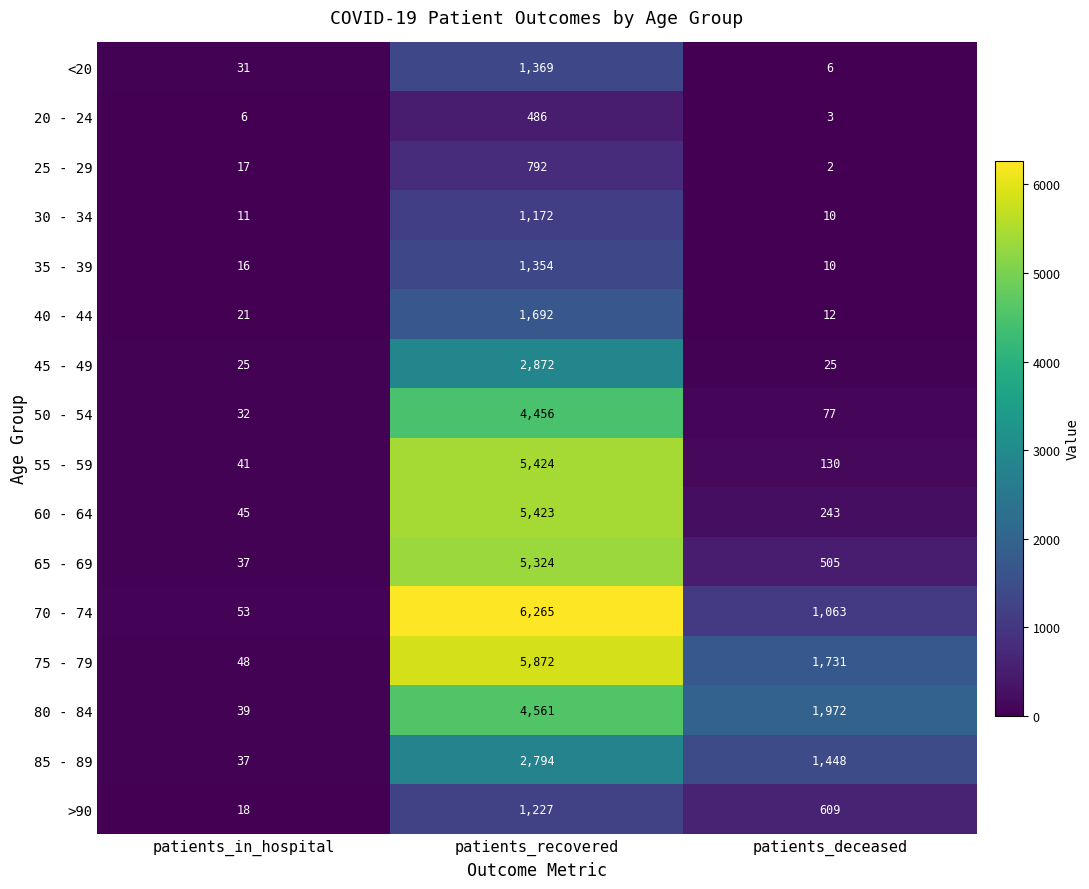

Which category has the highest value in the >90 series?

patients_recovered